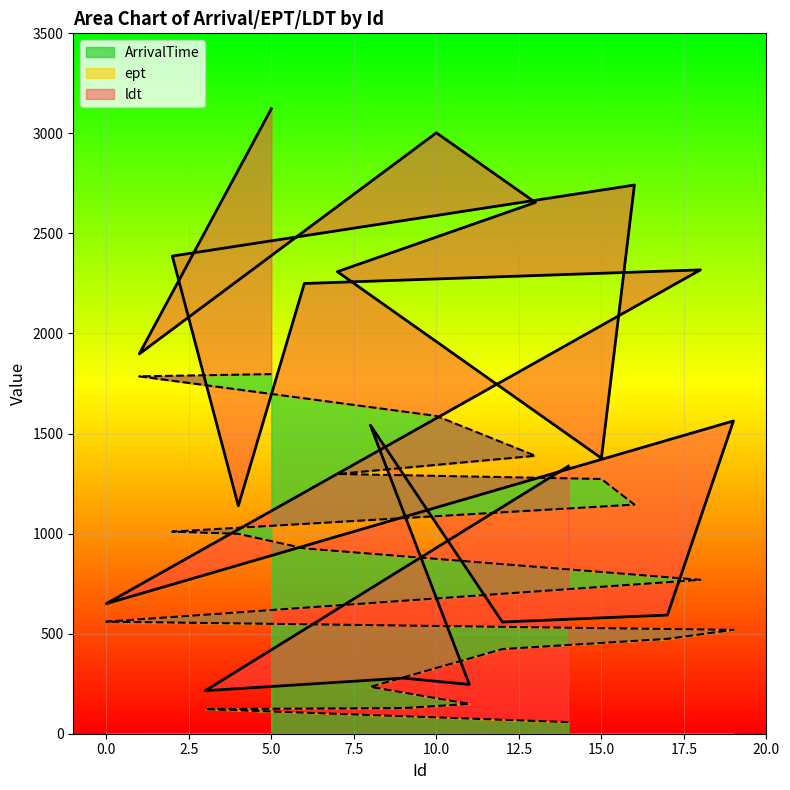

Reading left to right, what are all the values shown in this chart?

ArrivalTime: 14=58	3=123	9=128	11=149	8=234	12=423	17=474	19=519	0=560	18=769	6=926	4=999	2=1010	16=1145	15=1273	7=1298	13=1389	10=1588	1=1786	5=1797
ldt: 14=1337	3=215	9=278	11=246	8=1542	12=558	17=593	19=1563	0=650	18=2318	6=2250	4=1139	2=2387	16=2742	15=1377	7=2309	13=2655	10=3003	1=1898	5=3123